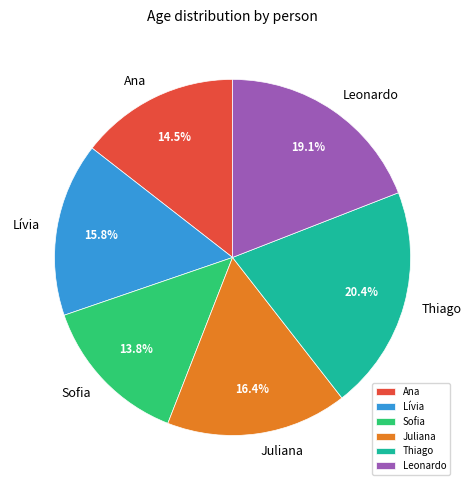

What percentage is the Sofia slice, to the nearest percent?

14%